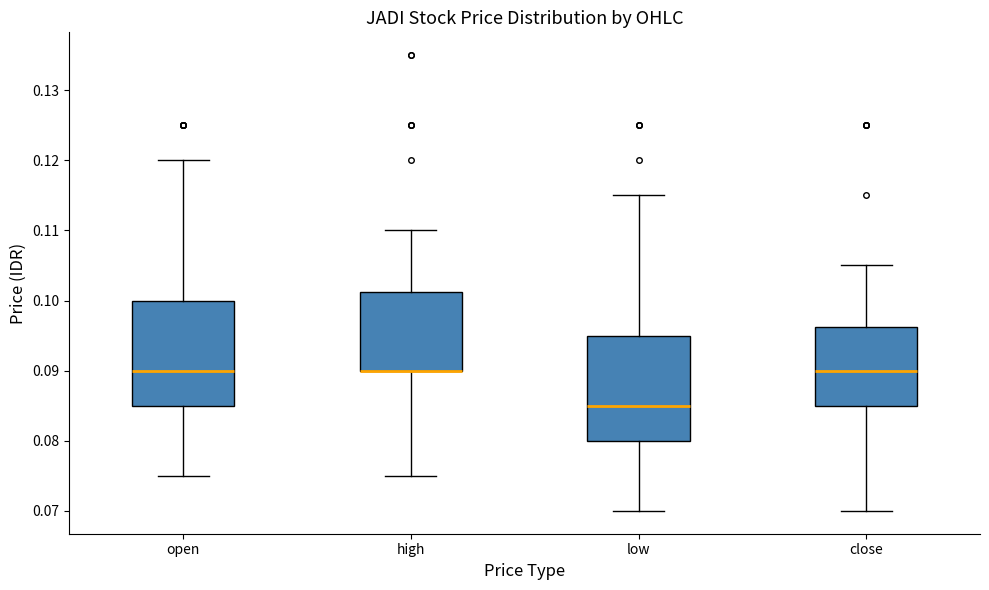

Where does the upper whisker of the box for low end on the y-axis? The values are not printed on the chart, so give them approximately, as read against the axis.

0.115